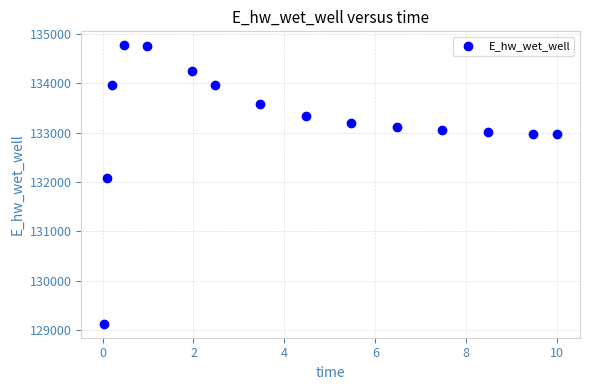

What Y value in the scatter plot is closest to 131949?

132072.2